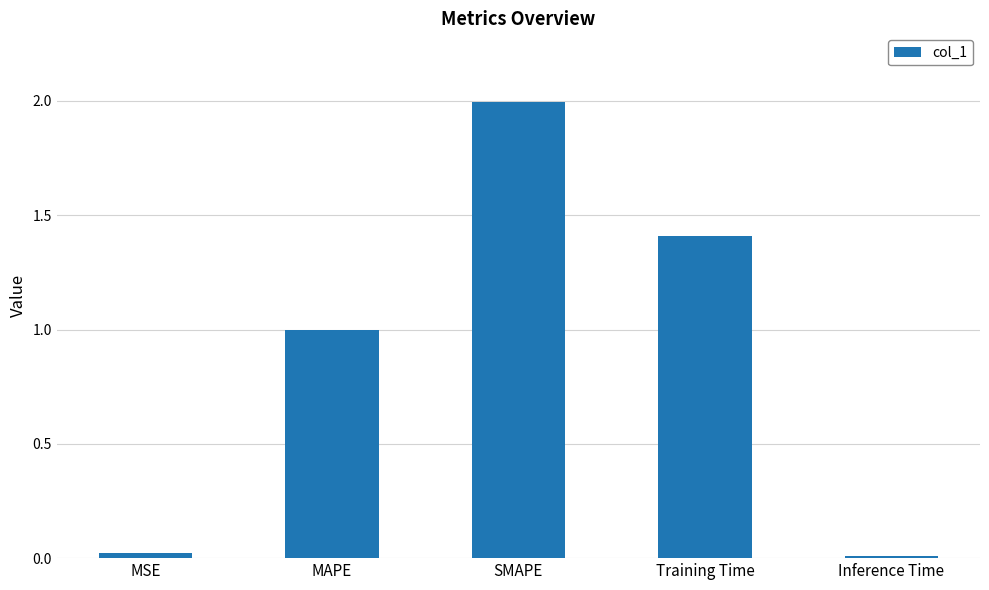

Which label corresponds to the largest value in the chart?

SMAPE